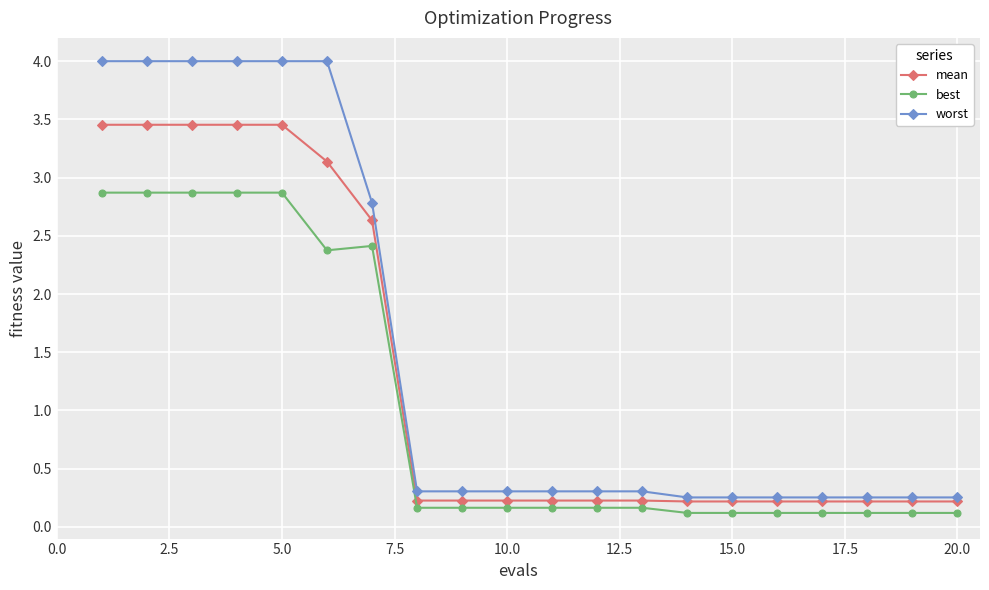

List the series in order of their peak value, lowest first.

best, mean, worst